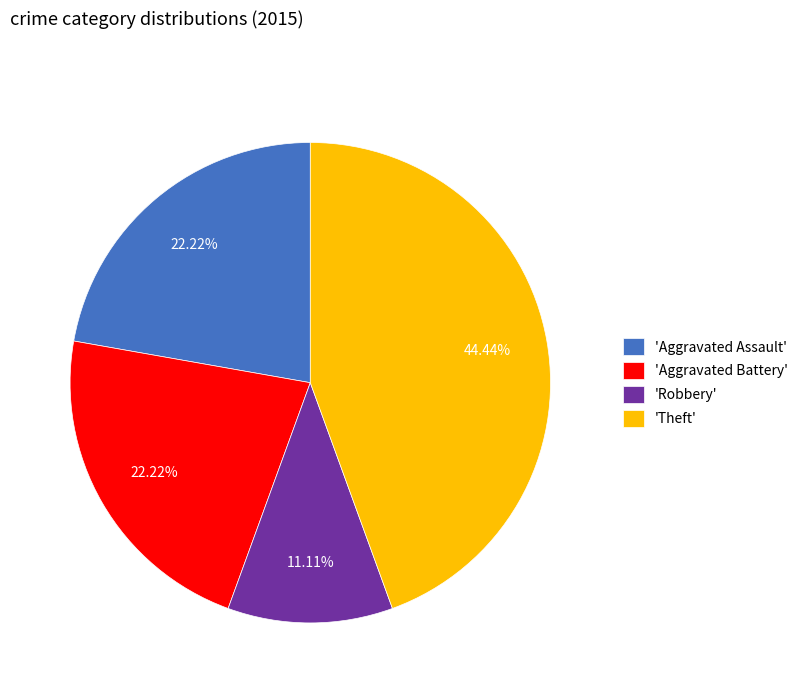

Which slice is the smallest?

'Robbery'